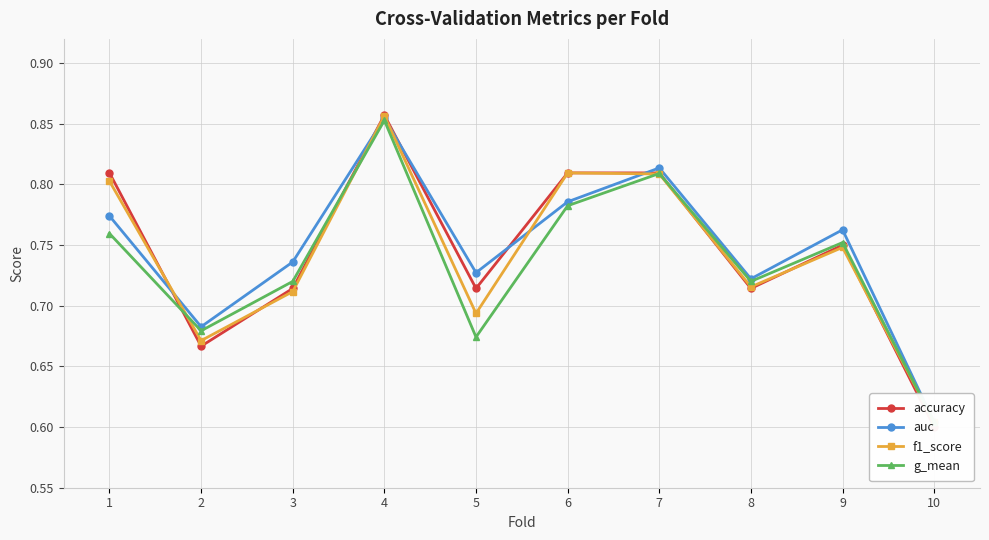

What is the minimum value for auc?

0.6